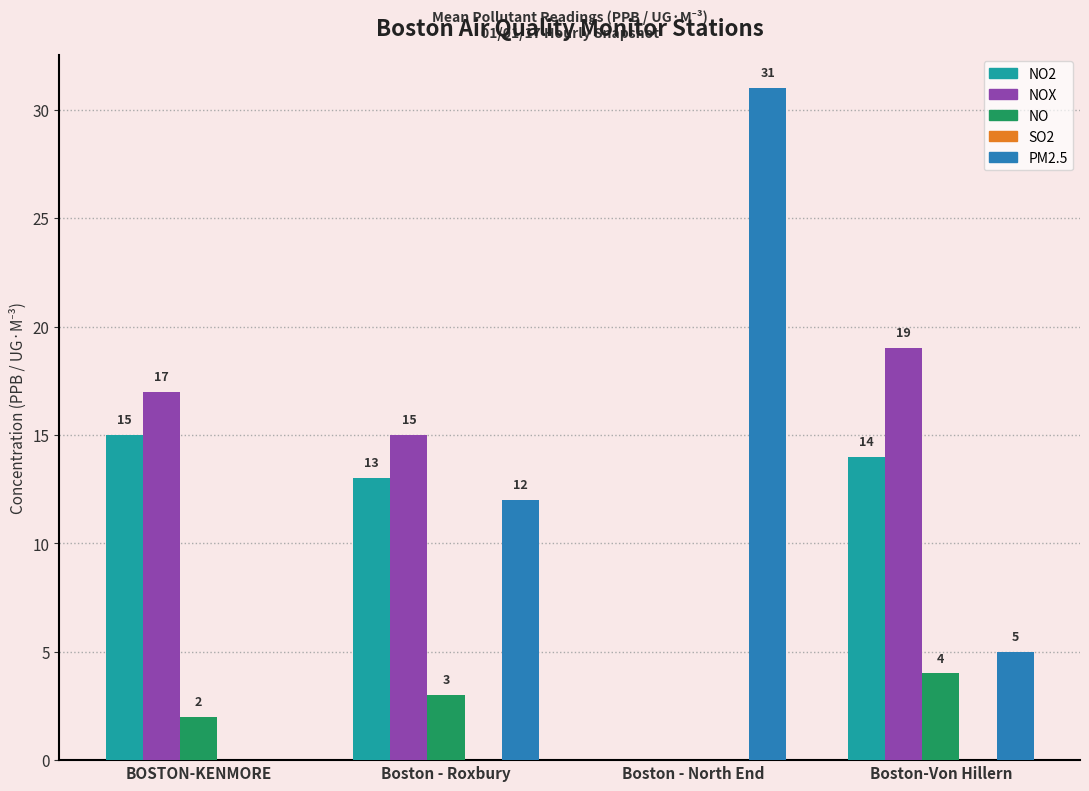

Is it true that NO2 equals -7 at Boston - North End?

False